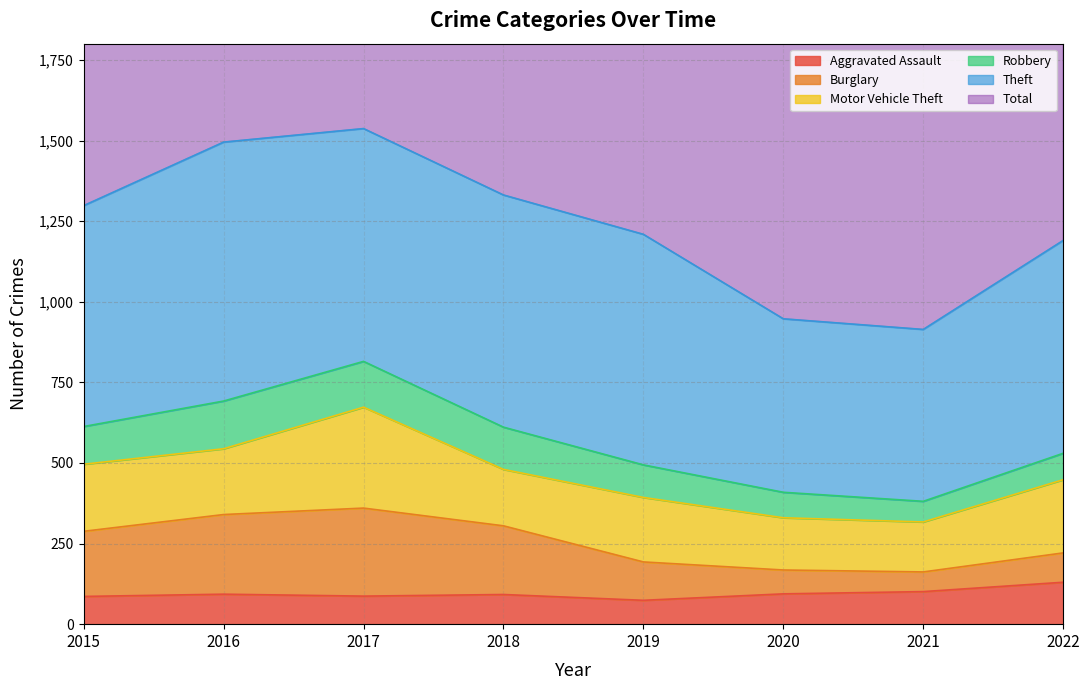

Which category has the lowest value across all series?

2019